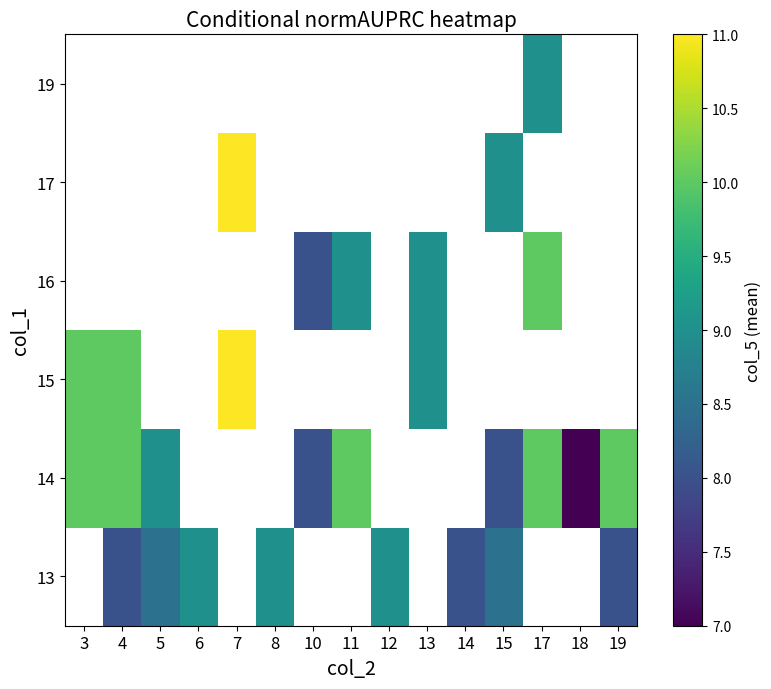

Count the number of categories in the chart.

15